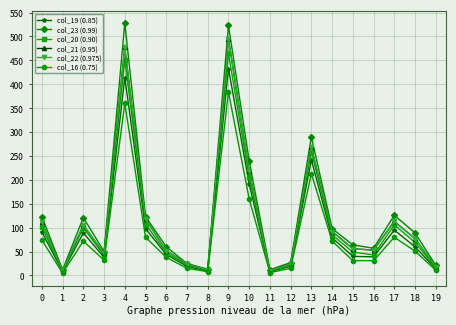

How many lines are shown in the chart?

6